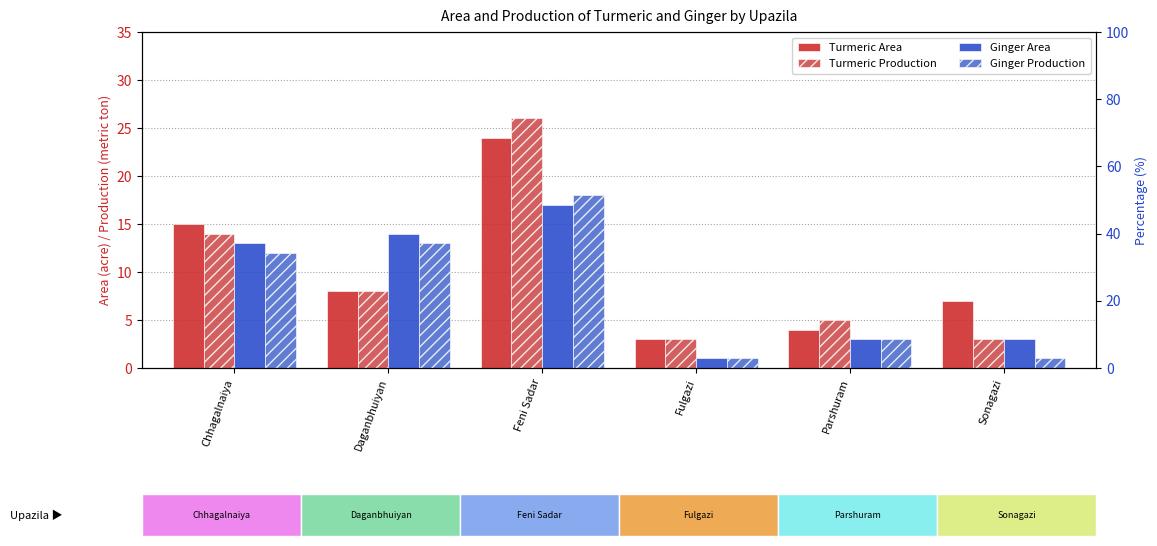

Rank the series by their maximum value, from highest to lowest.

Turmeric Production, Turmeric Area, Ginger Production, Ginger Area